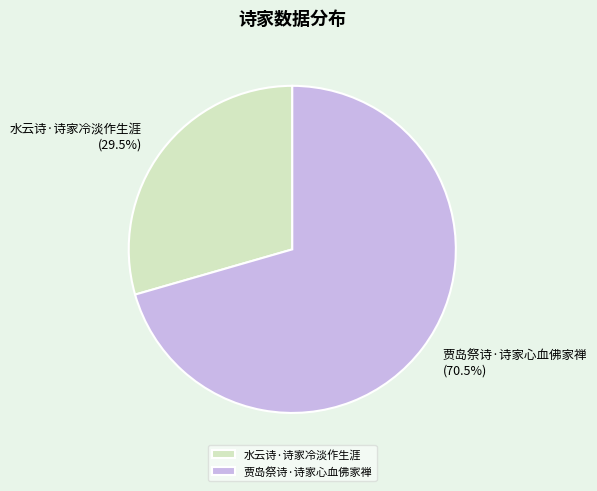

Approximately how many times larger is the value at 贾岛祭诗·诗家心血佛家禅 compared to 水云诗·诗家冷淡作生涯?

2.4